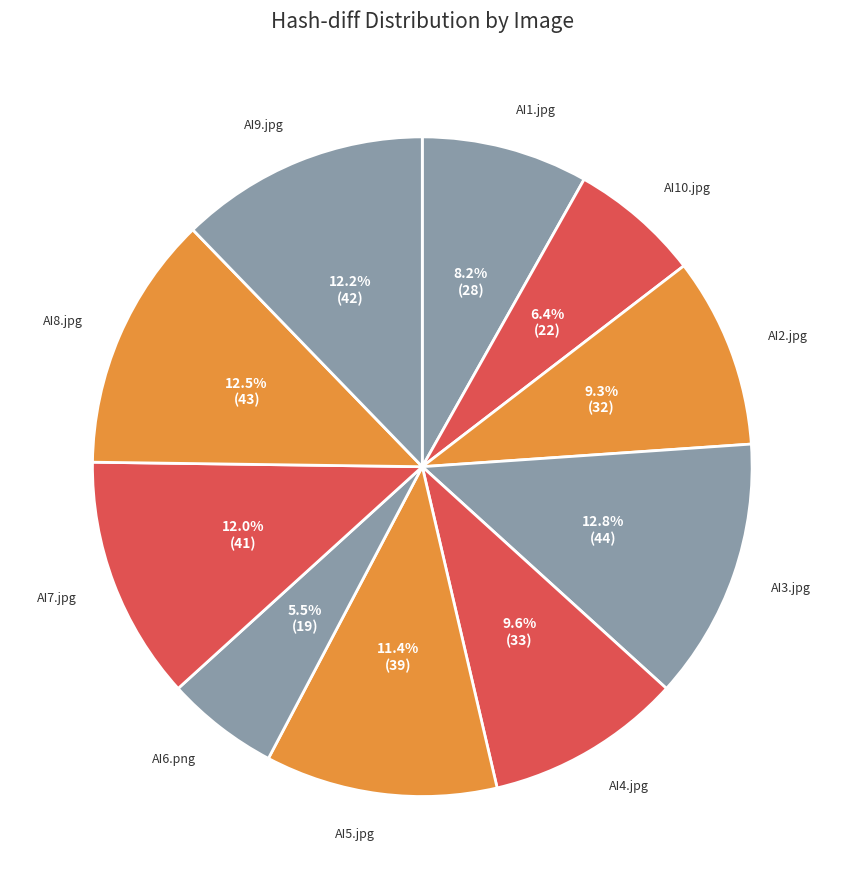

How many slices are in this pie chart?

10